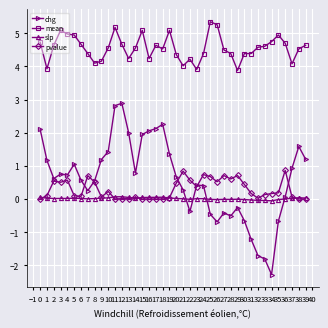

Which series changed the most between 8 and 34?

chg